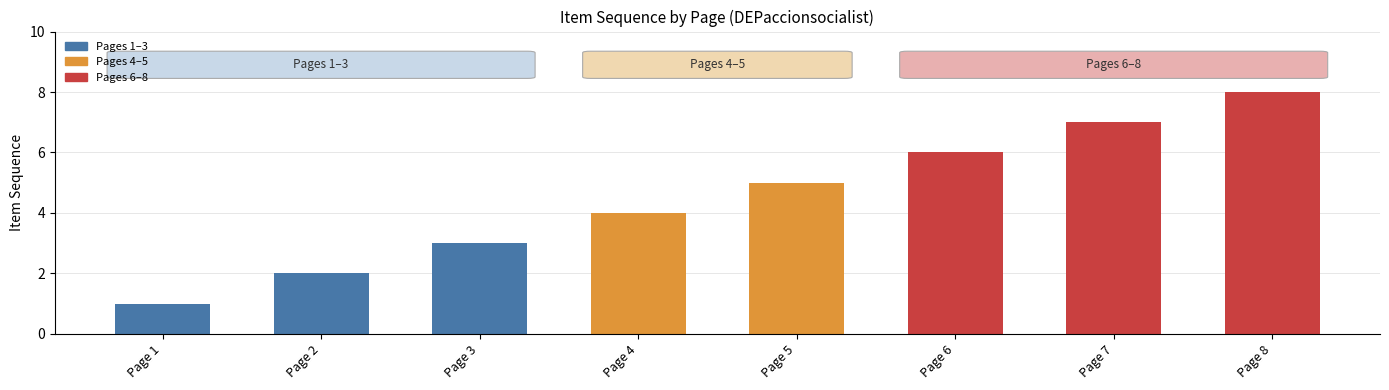

The value at Page 8 is 2. True or false?

False